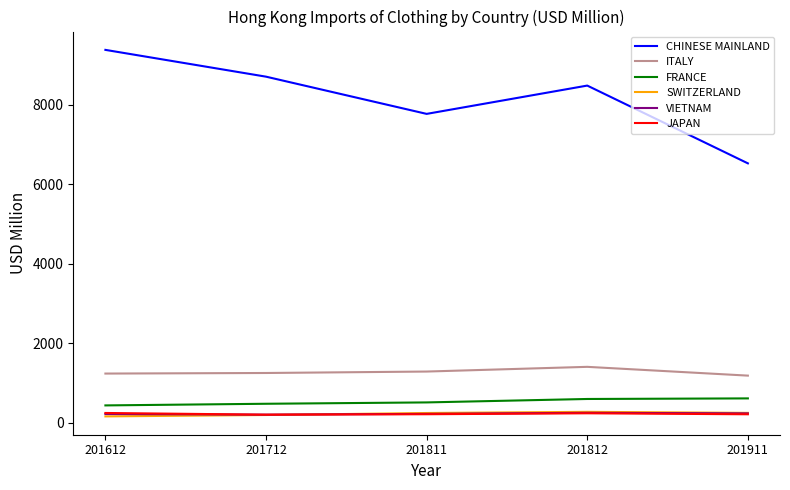

What is the sum of all ITALY values?

6363.3